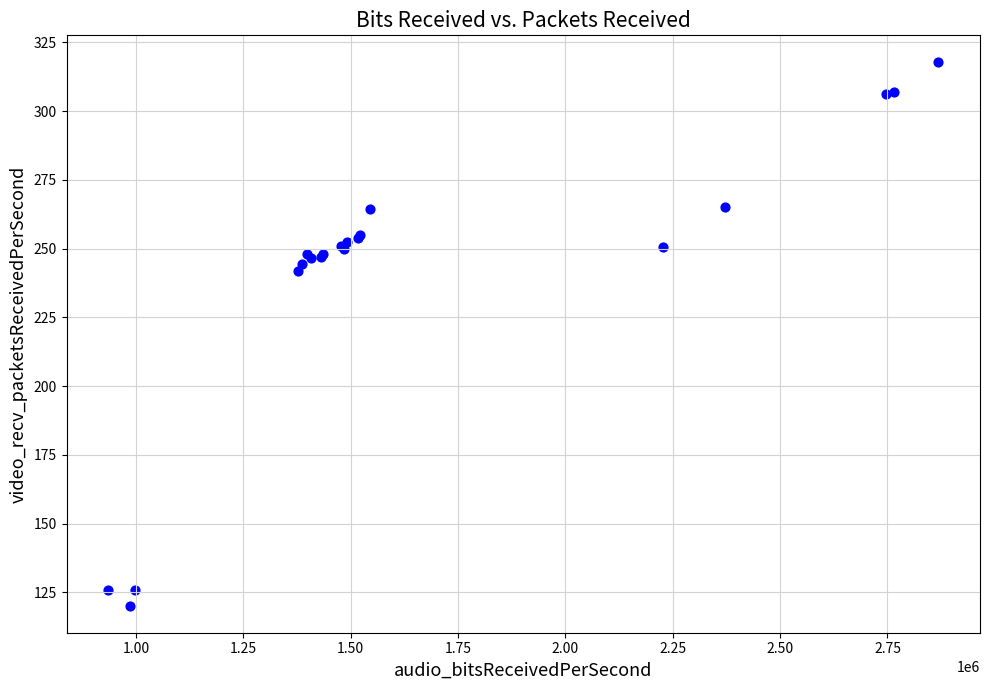

What Y value in the scatter plot is closest to 218?

241.8